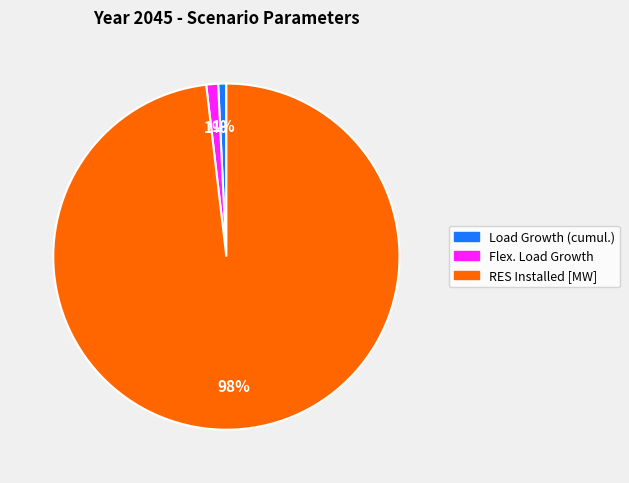

To the nearest percent, what is the difference between the largest and smallest slice percentages?

97%